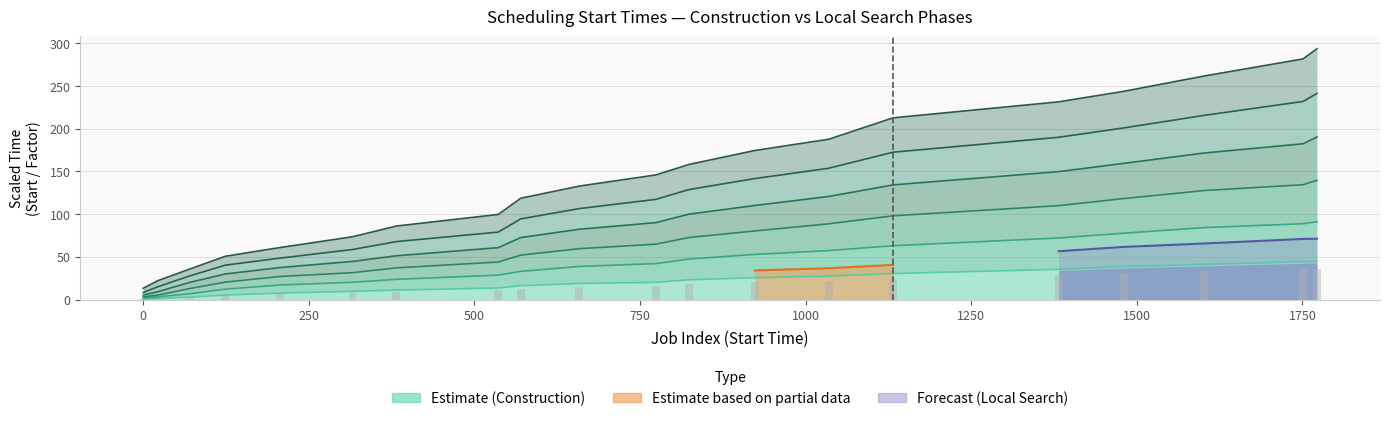

What is the total value across all series at 1382?

787.9